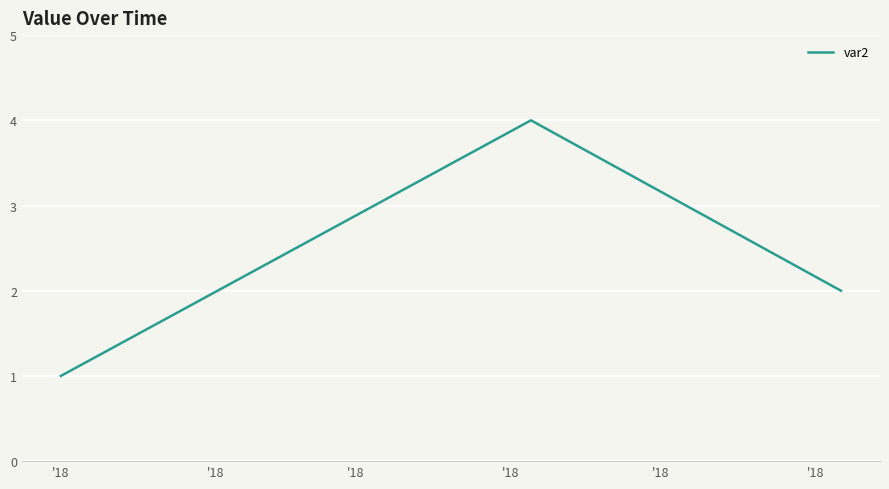

Is this an area chart (filled region under the line)?

No